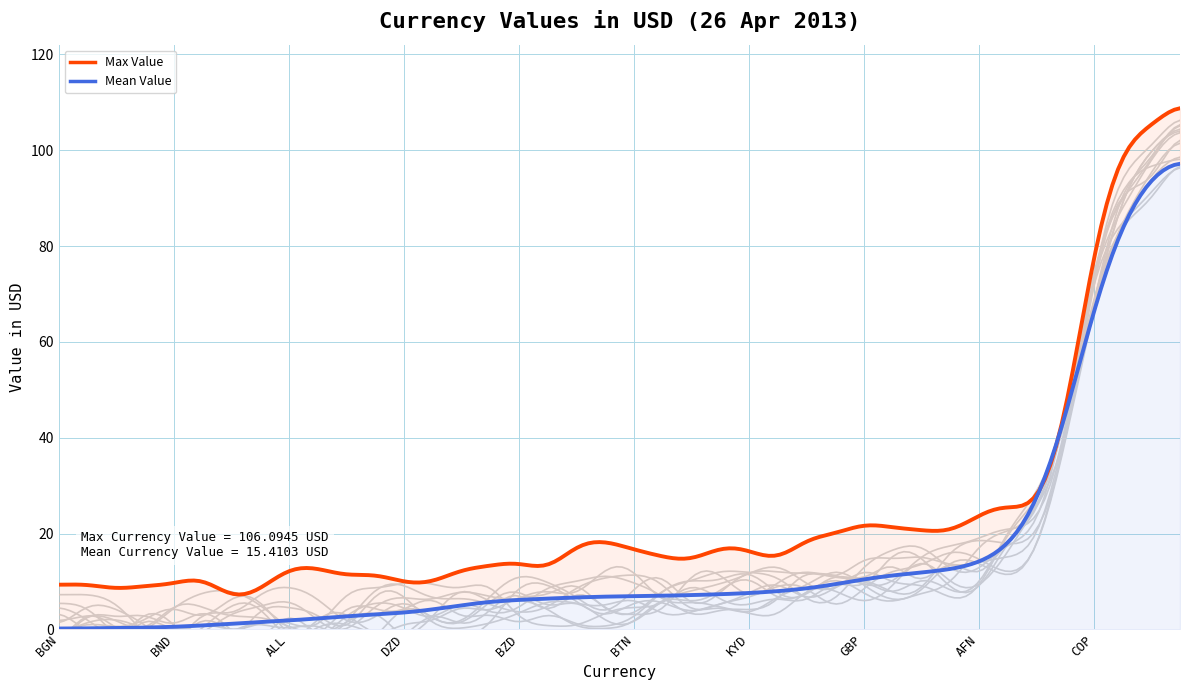

List the labels in order of value, smallest first.

BGN, CDF, BAM, XPF, BND, BMD, CRC, BIF, ALL, KHR, BHD, BWP, DZD, XAF, CUC, XOF, BZD, AOA, KMF, AZN, BTN, CNY, CLP, BDT, KYD, BSD, BYR, AWG, GBP, AMD, BRL, CVE, AFN, CAD, ARS, BOB, COP, BBD, AUD, HRK